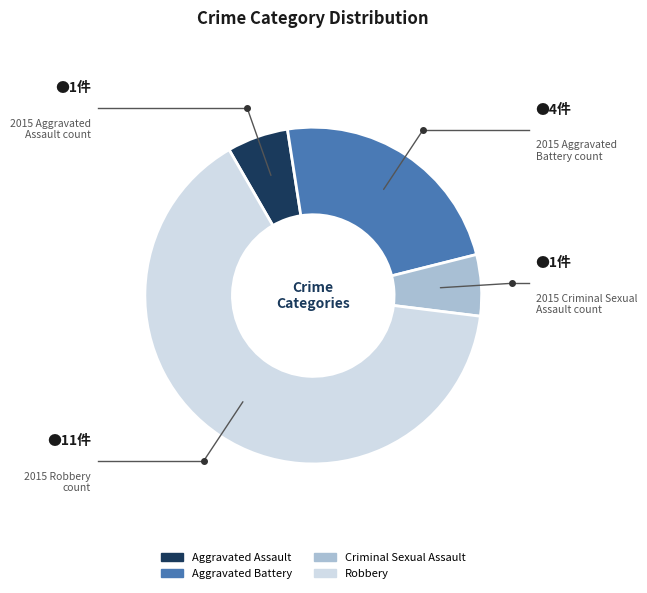

What is the ratio of the value at Aggravated Battery to the value at Criminal Sexual Assault?

4.0